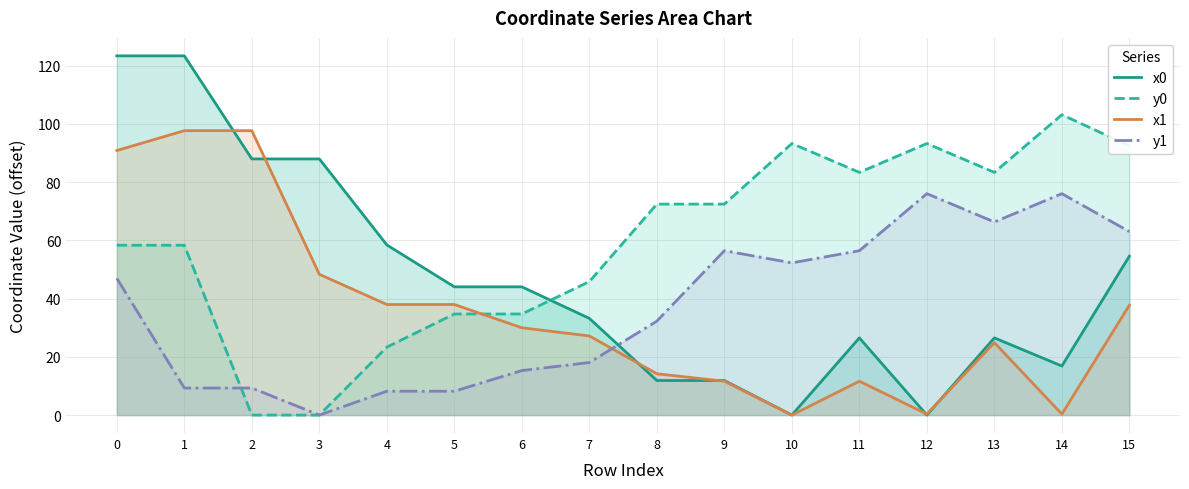

Which series ends up on top after the final intersection of y0 and x0?

y0